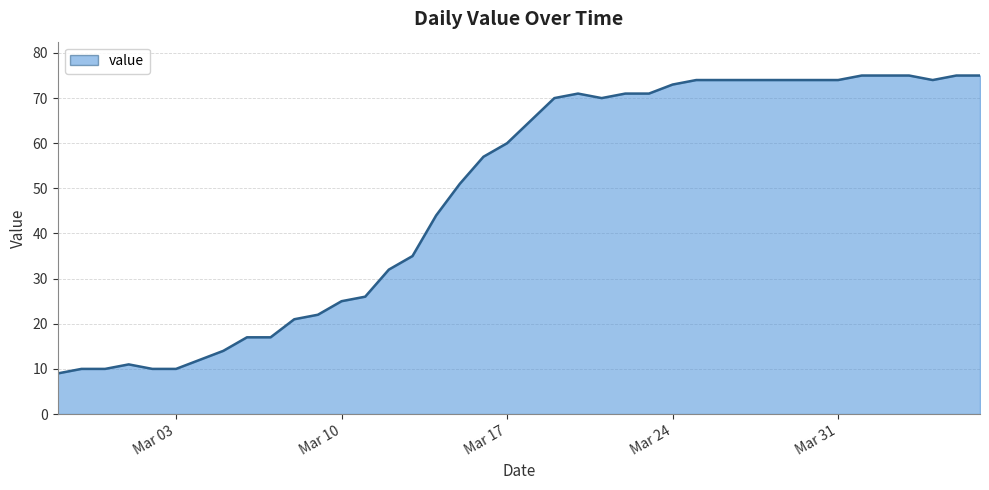

What is the minimum value shown in the chart?

9